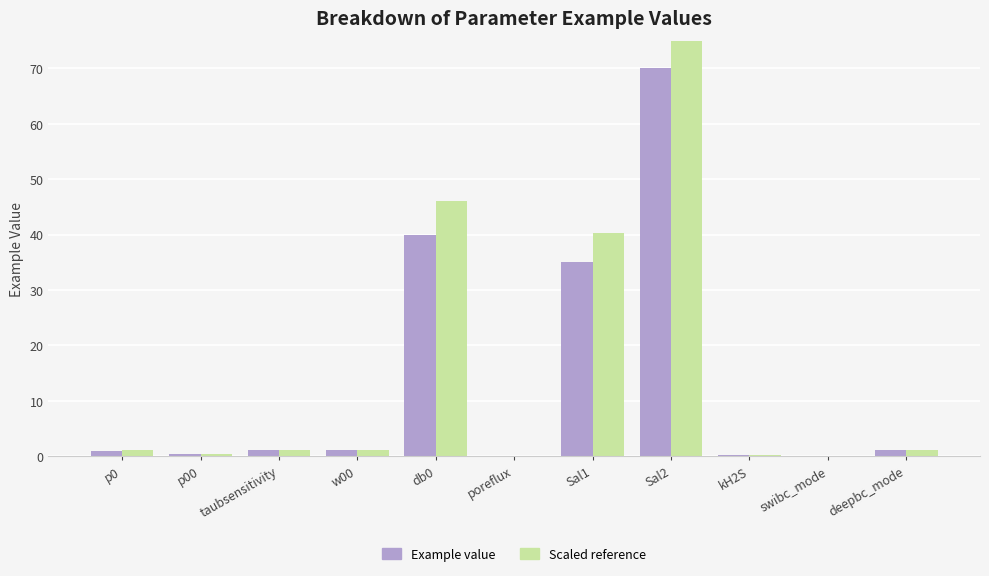

How many categories are shown in the chart?

11